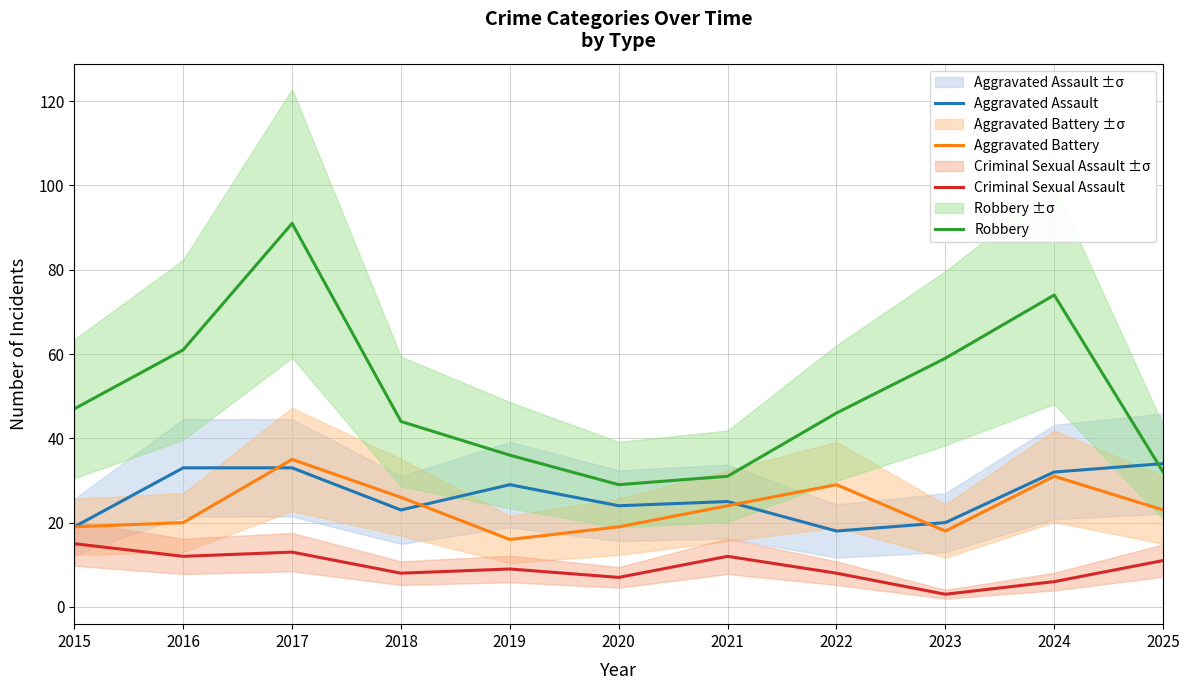

True or false: Aggravated Battery has a value of 16 at 2019.

True